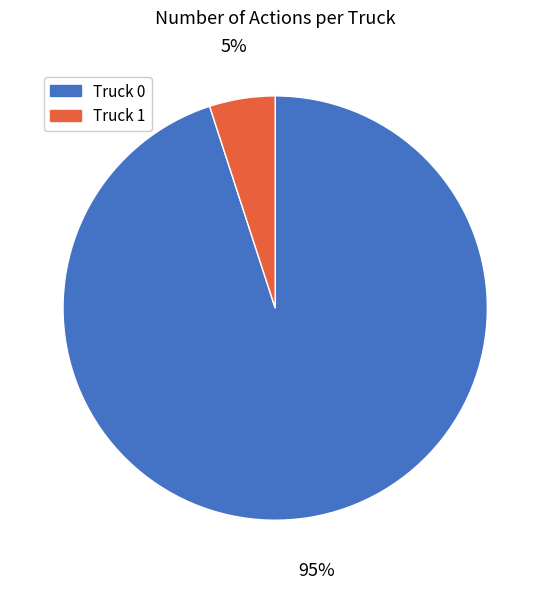

Does any single category account for the majority?

Yes